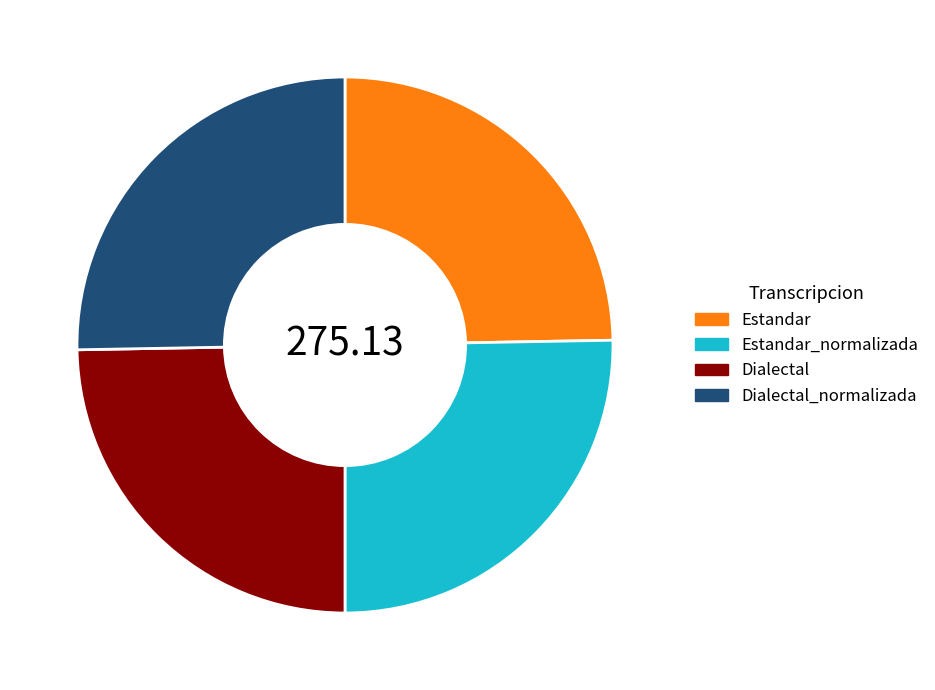

How many slices are in this pie chart?

4